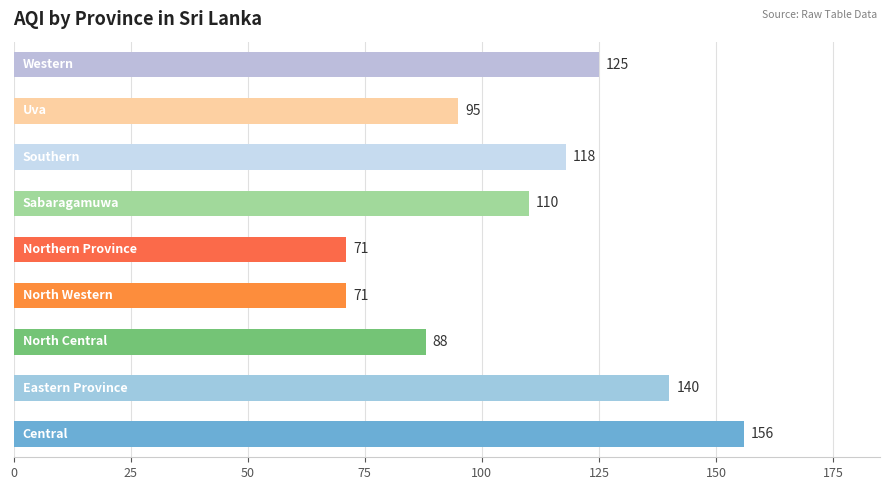

Reading bottom to top, extract all data points from this chart.

156	140	88	71	71	110	118	95	125